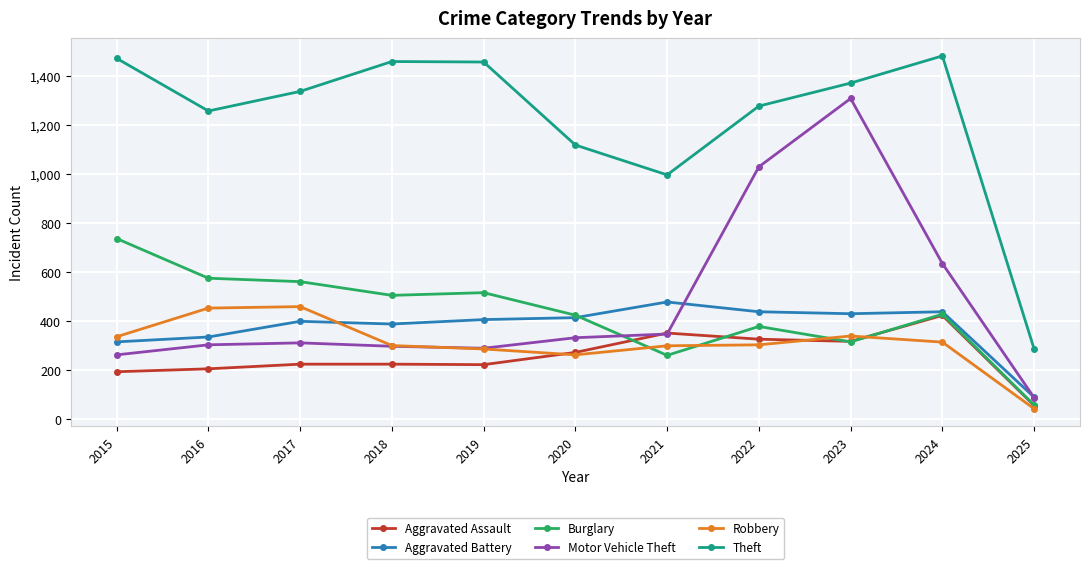

Rank the series by their maximum value, from lowest to highest.

Aggravated Assault, Robbery, Aggravated Battery, Burglary, Motor Vehicle Theft, Theft